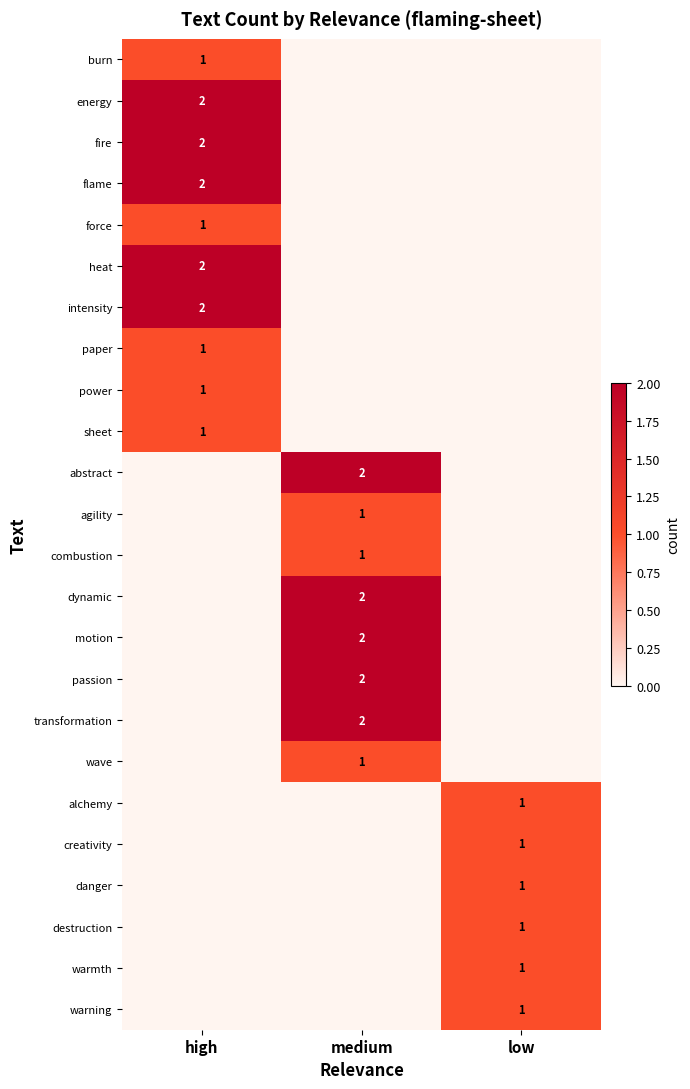

The value of energy at high is 1. True or false?

False